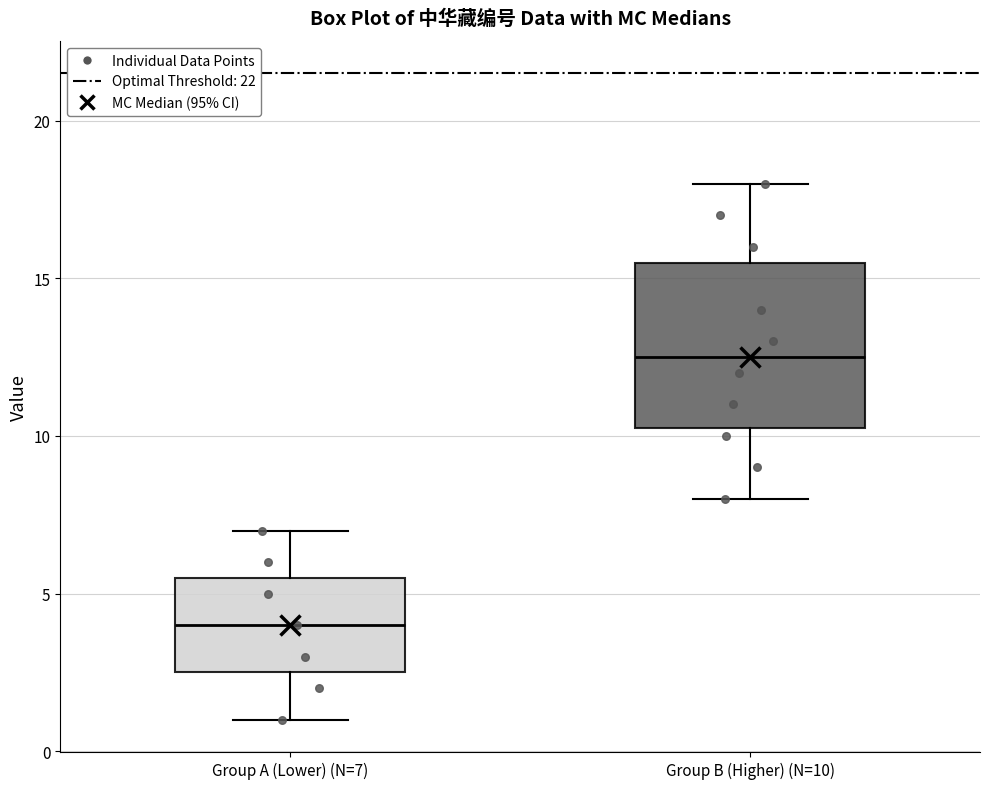

Which box is the tallest, from its lower edge to its upper edge?

Group B (Higher) (N=10)